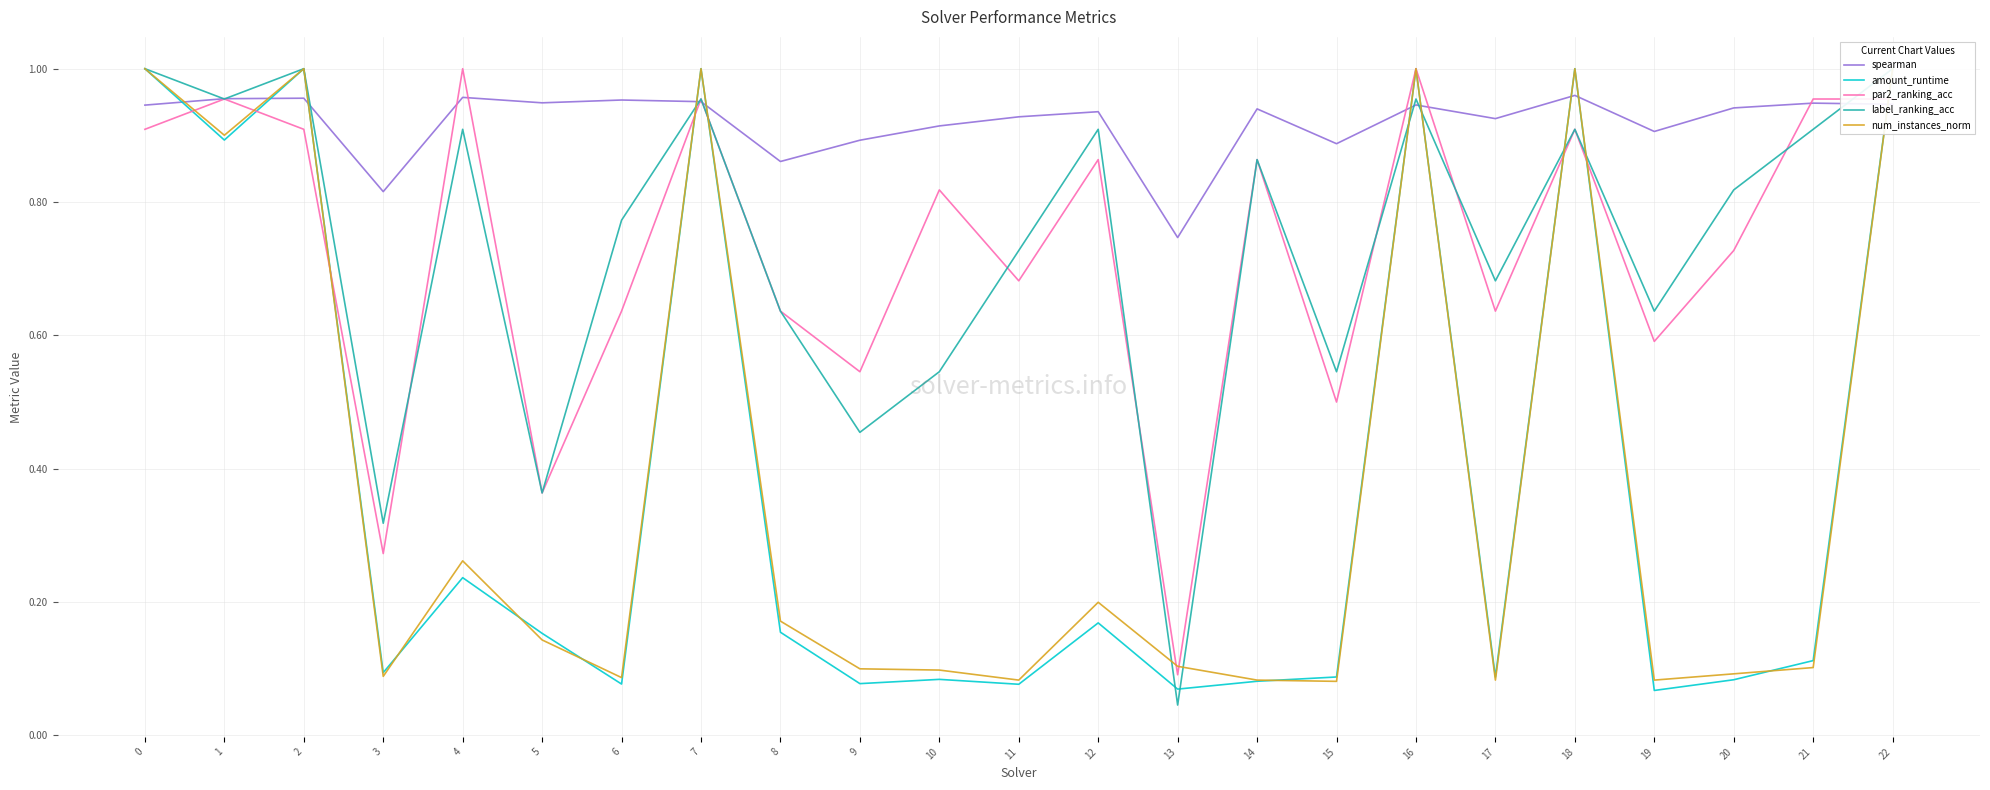

What are all the series names shown in the legend?

spearman, amount_runtime, par2_ranking_acc, label_ranking_acc, num_instances_norm